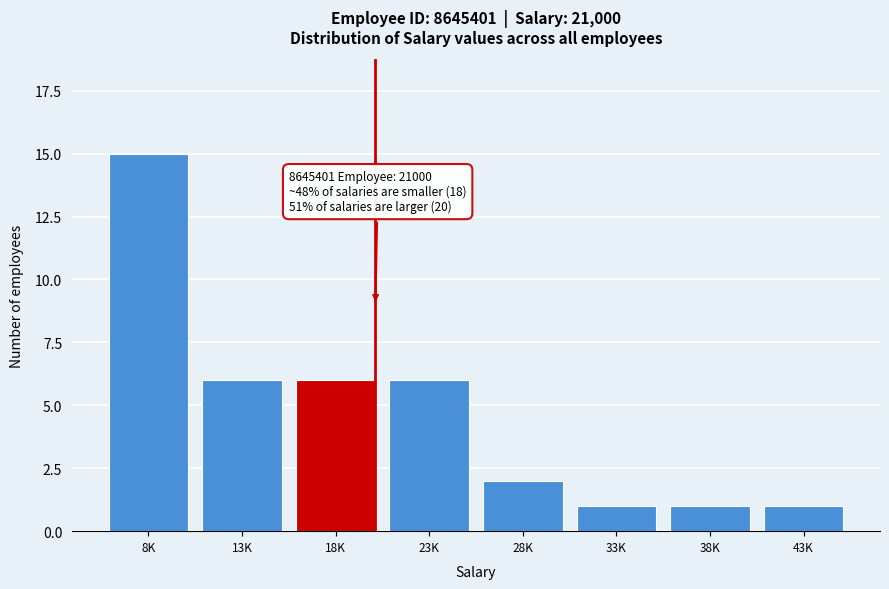

Reading left to right, what are all the values shown in this chart?

8K=15	13K=6	18K=6	23K=6	28K=2	33K=1	38K=1	43K=1